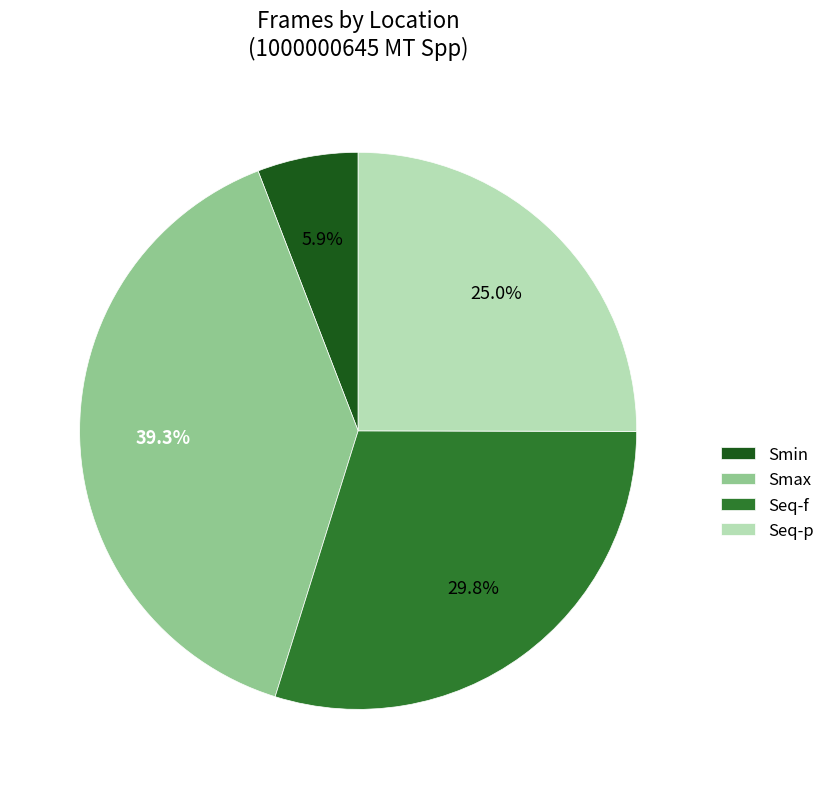

How many segments does this pie chart have?

4